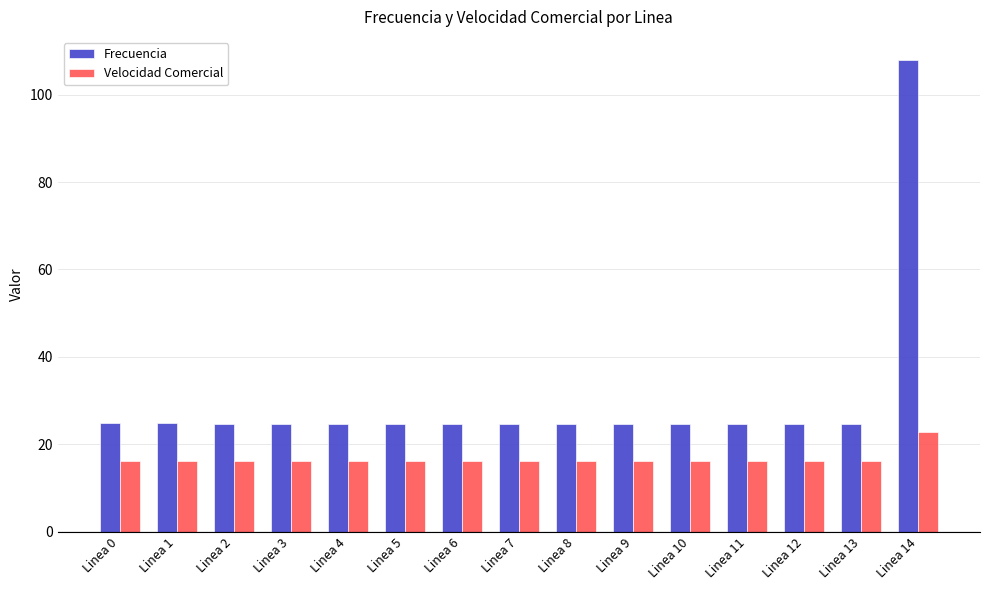

Does the chart contain any negative values?

No